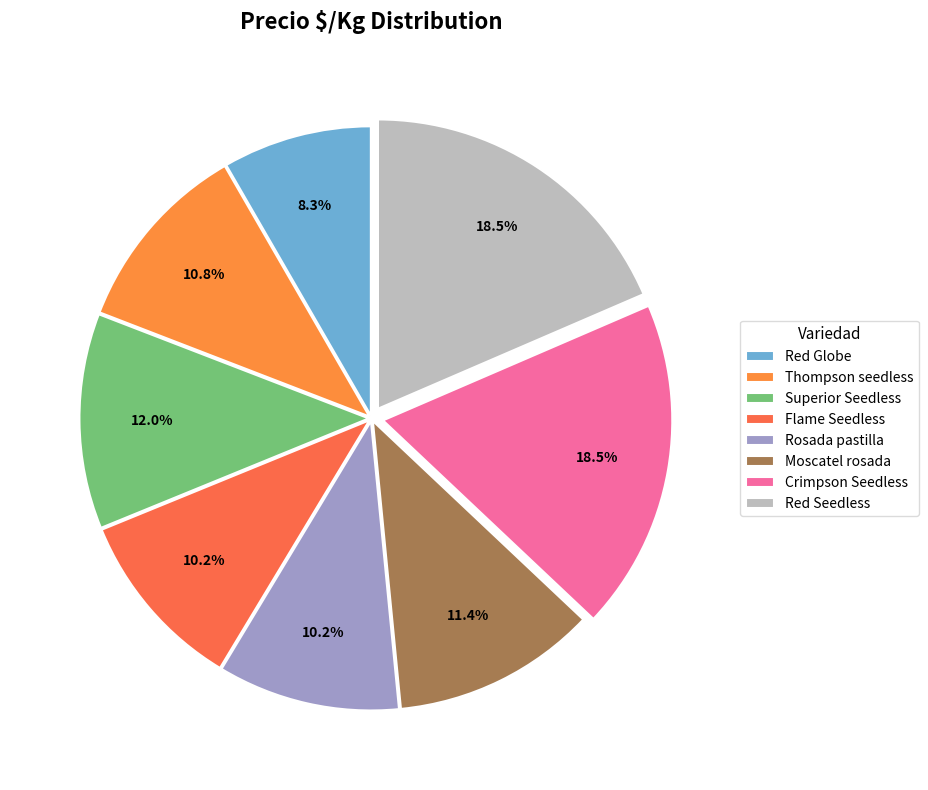

What portion of the pie excludes Crimpson Seedless?

81.5%